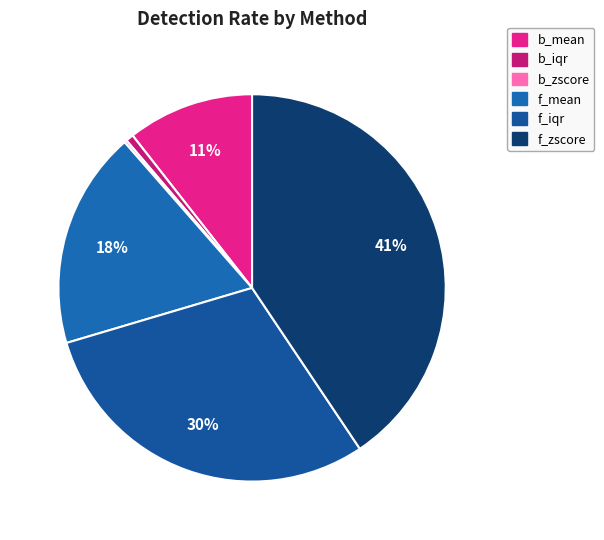

Is there a majority slice in this chart?

No